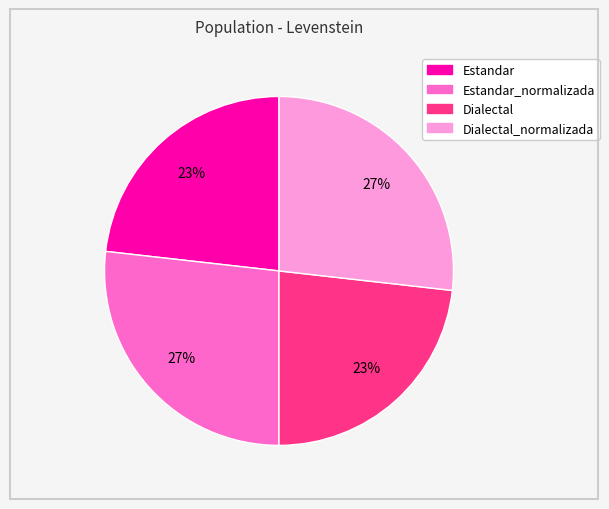

To the nearest percent, what is the difference between the largest and smallest slice percentages?

4%